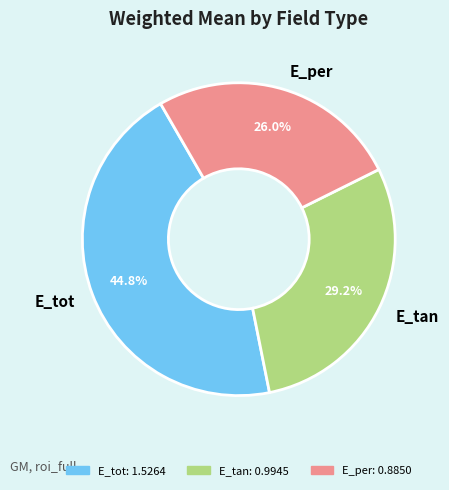

How many slices are in this pie chart?

3